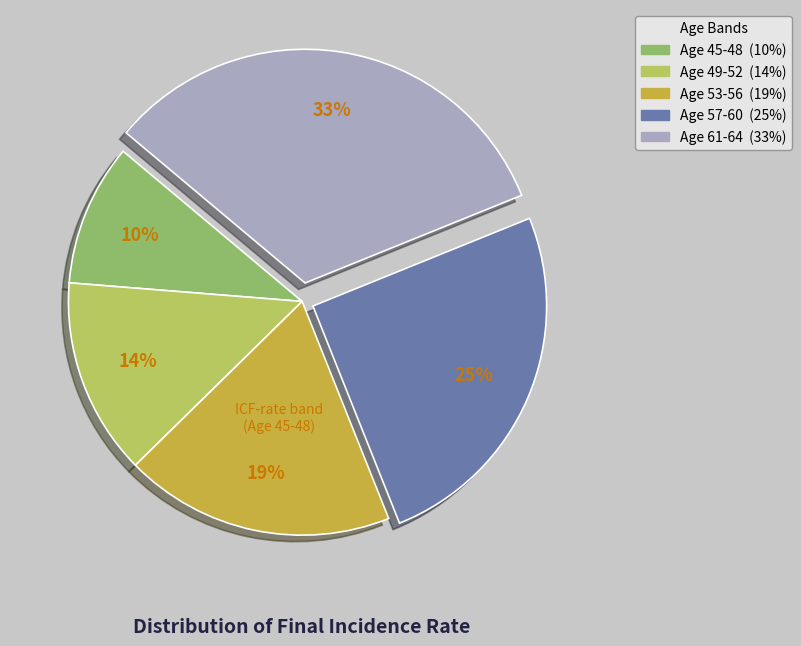

Does any single category account for the majority?

No